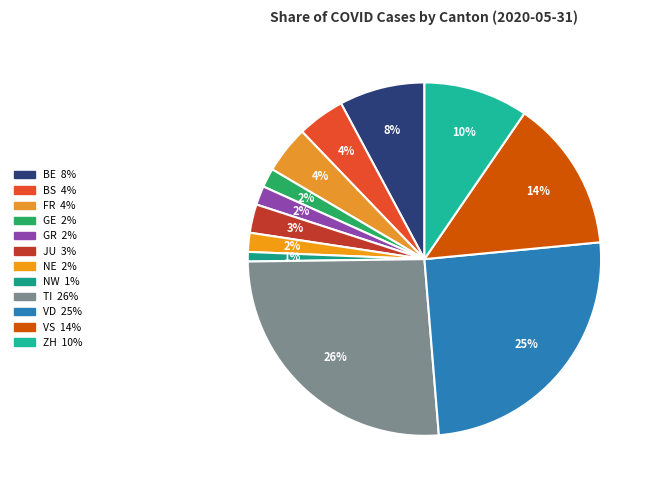

To the nearest percent, what is the combined percentage of VS and VD?

39%